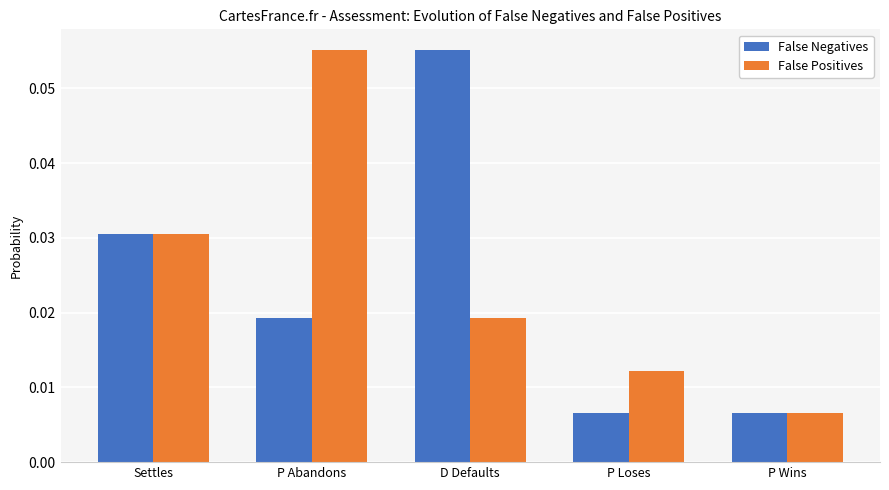

Which series changed the most between Settles and P Loses?

False Negatives